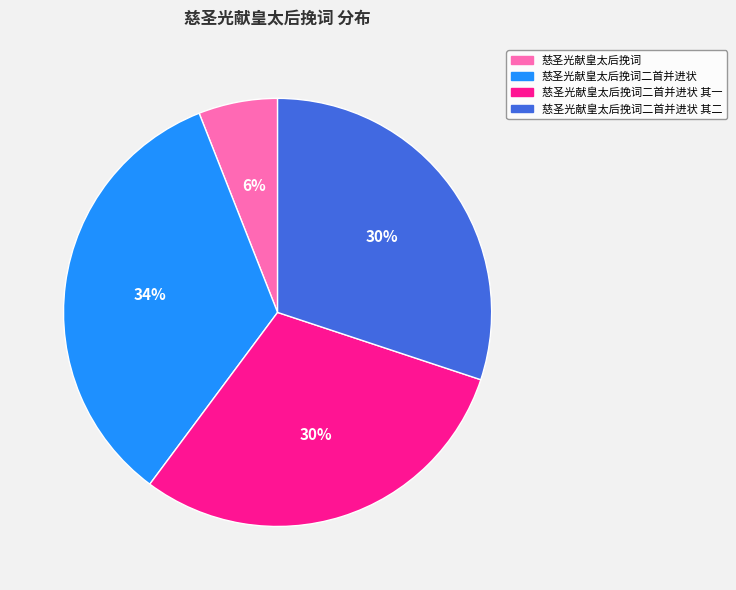

Which category has the smallest portion of the pie?

慈圣光献皇太后挽词